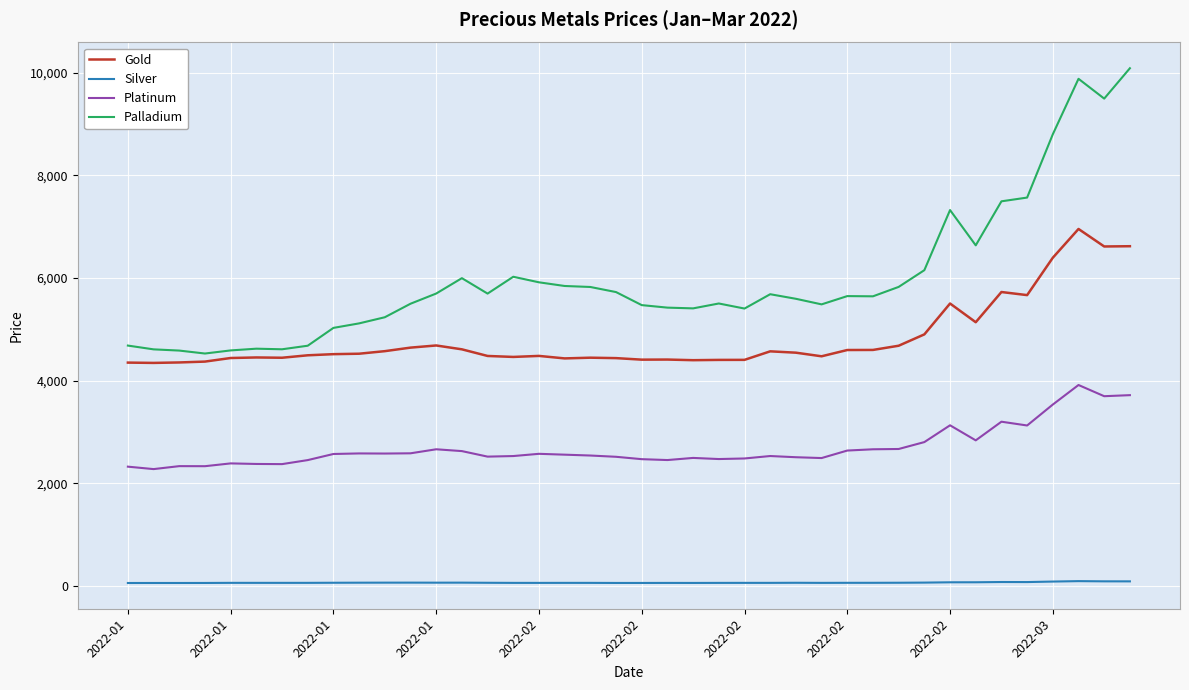

Which series has the largest range (max minus min)?

Palladium